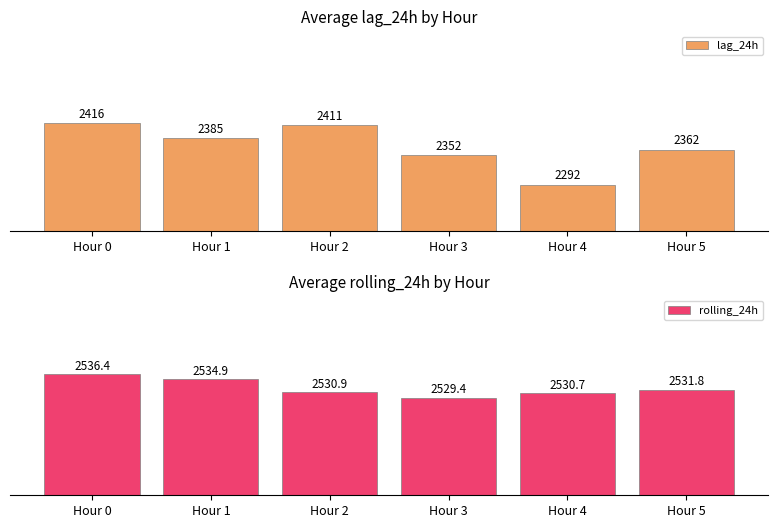

Rank the series by their average value, from lowest to highest.

lag_24h, rolling_24h